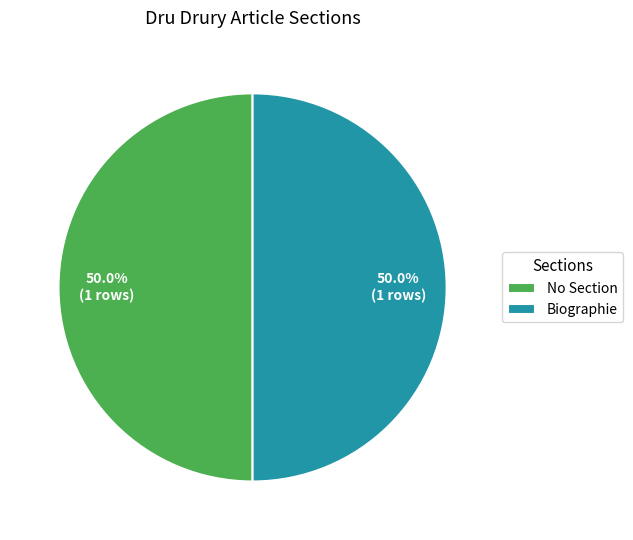

How many slices are in this pie chart?

2